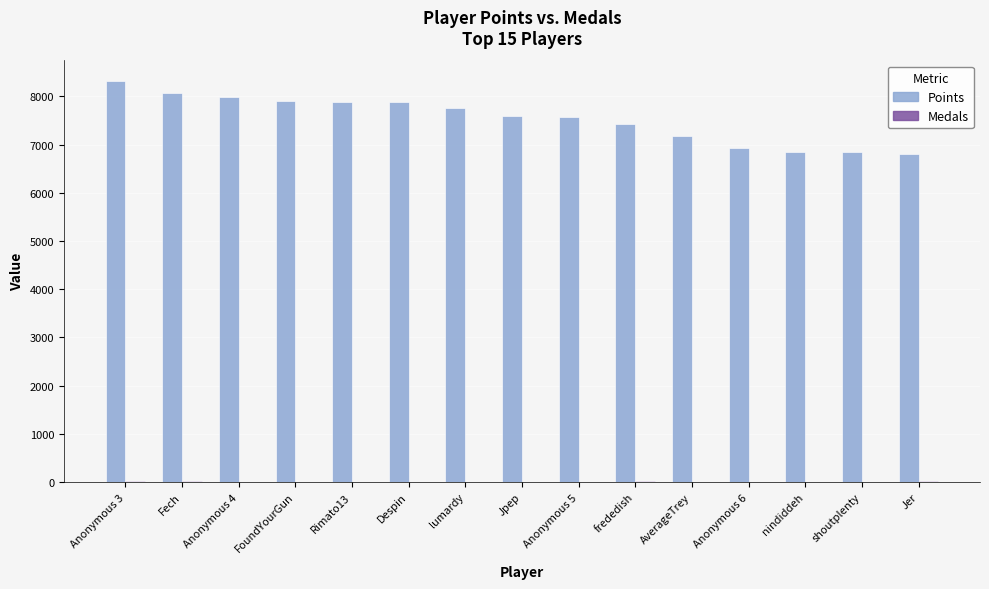

What is the average value of the Points series?

7534